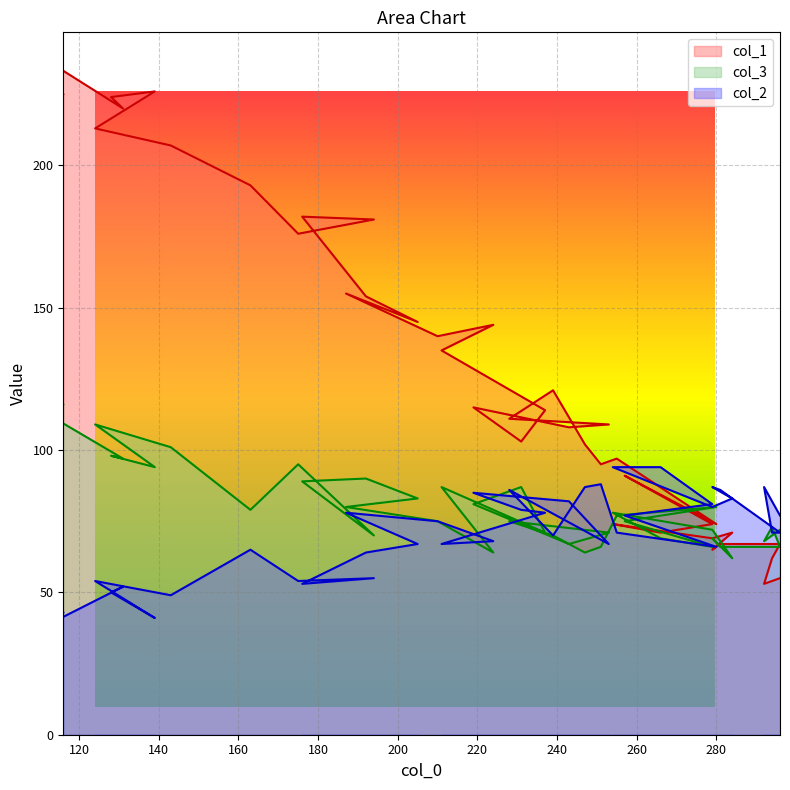

In col_3, how many points are lower than both neighbors (excluding endpoints)?

11